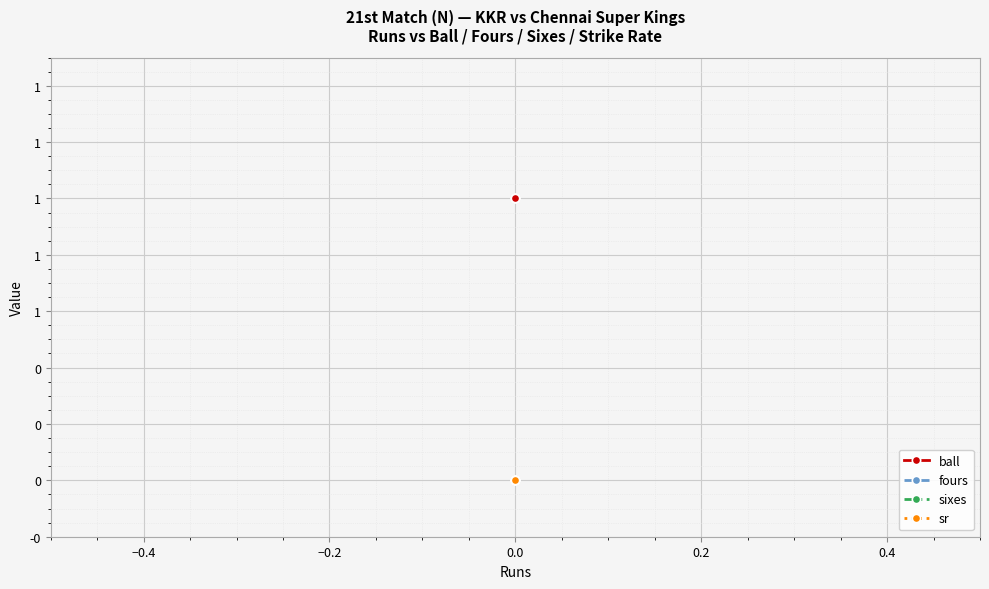

True or false: ball has a value of 1 at 0.0.

False